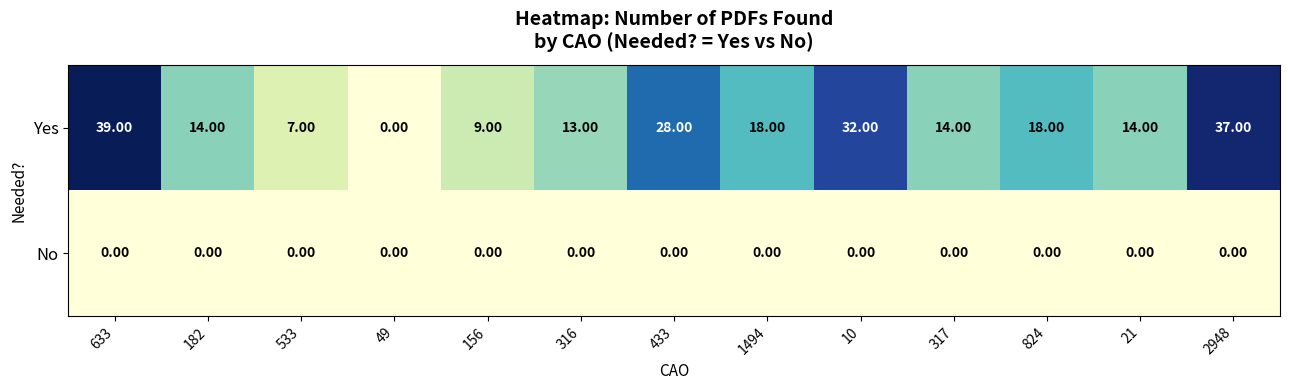

At which category is the sum across all series the highest?

633